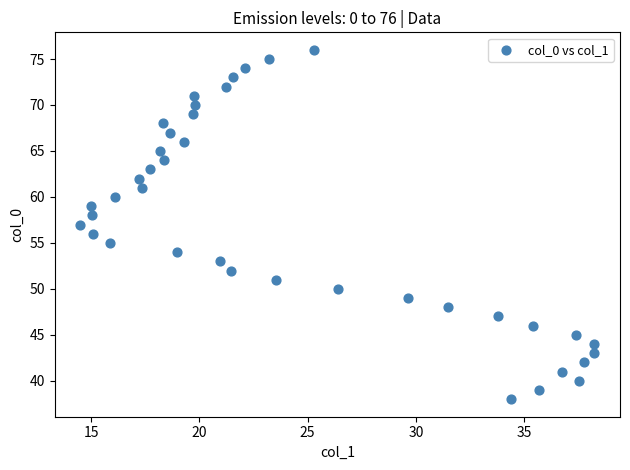

What is the range of Y values (max minus min)?

38